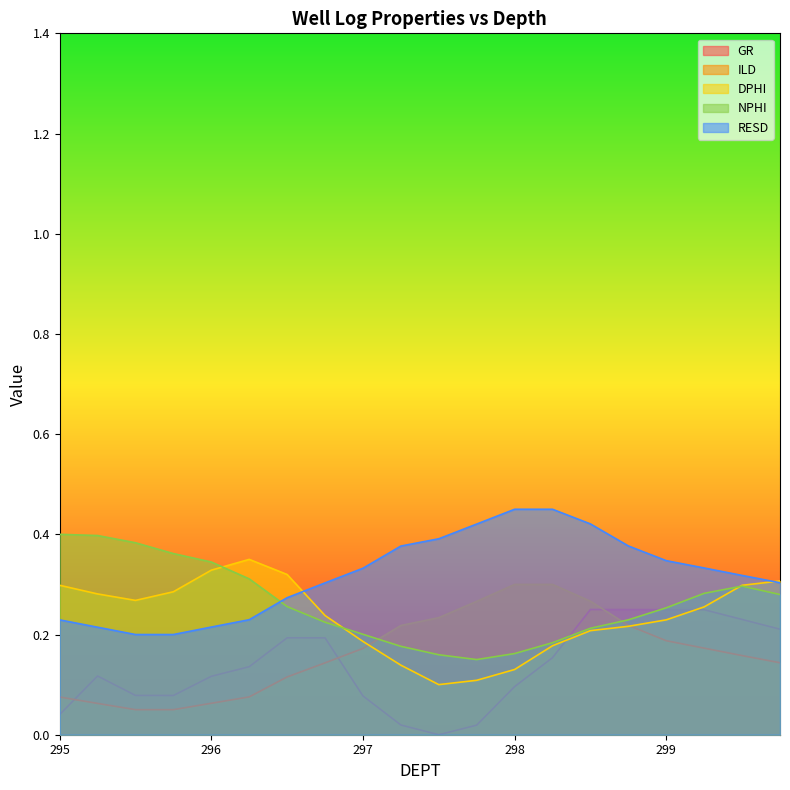

Which series has the largest range (max minus min)?

GR